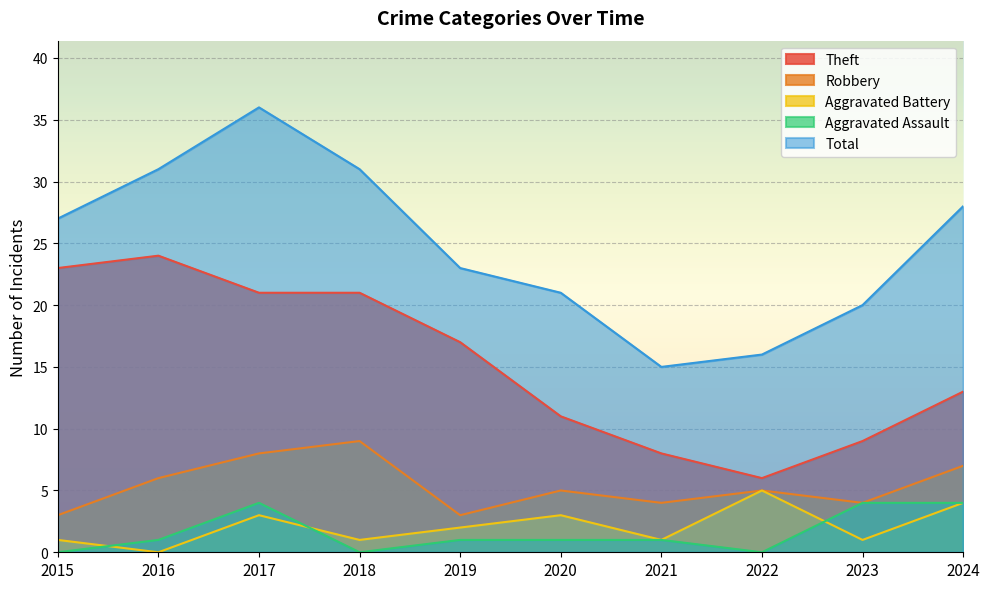

At which label does Total reach its peak?

2017